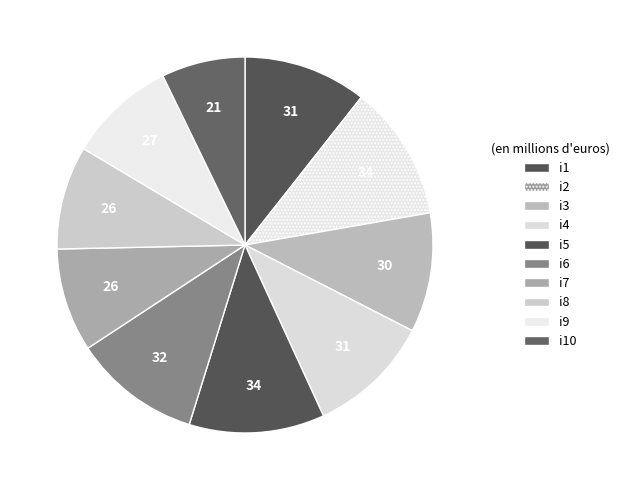

What percentage is NOT represented by i8?

91.1%